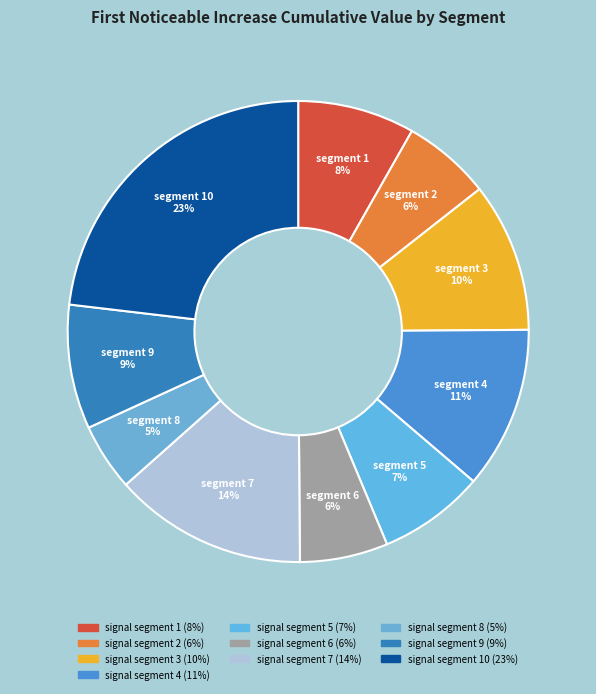

How many segments does this pie chart have?

10